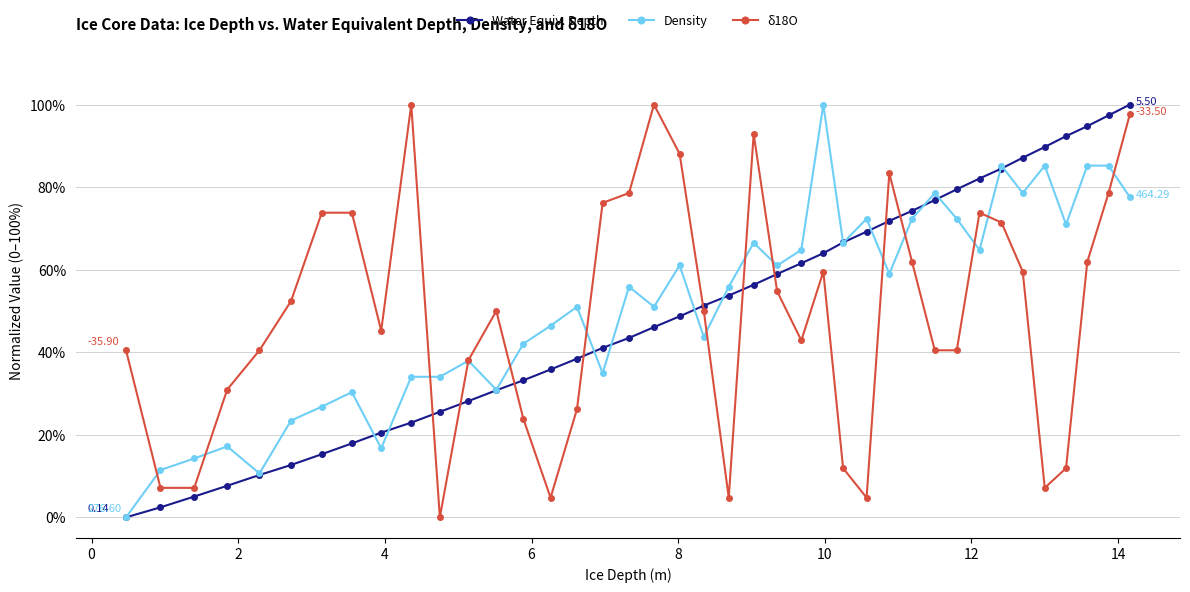

True or false: δ18O has more than 0 interior local peaks.

True